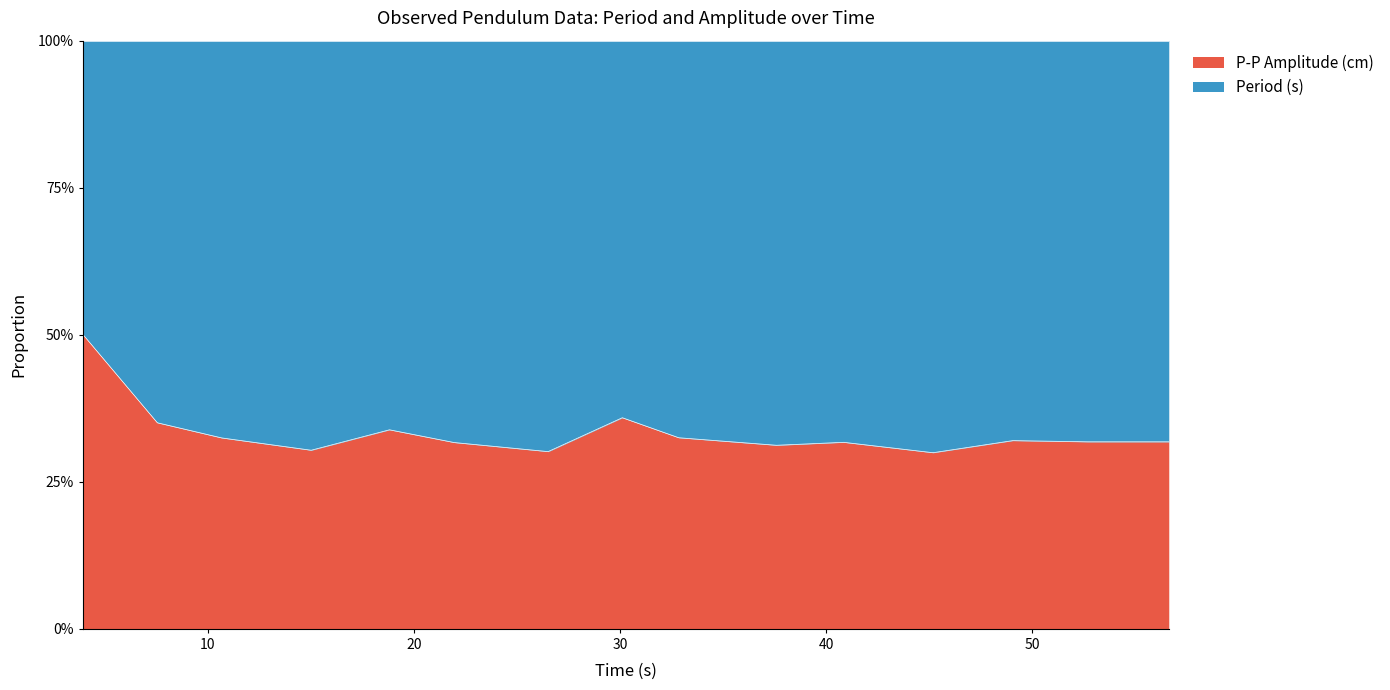

What is the greatest value displayed?

0.5